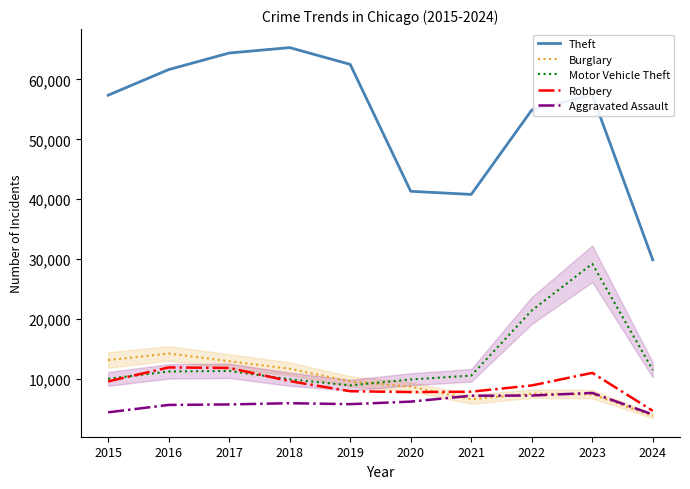

Where does the Theft series first go above 57410?

2016